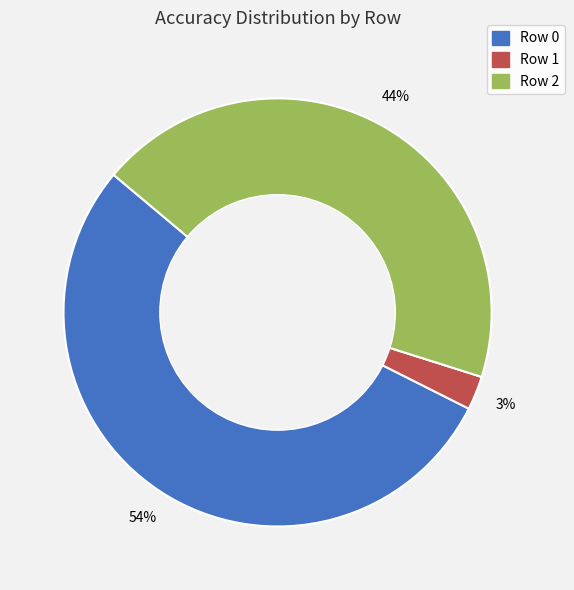

To the nearest percent, what portion does Row 1 represent?

3%